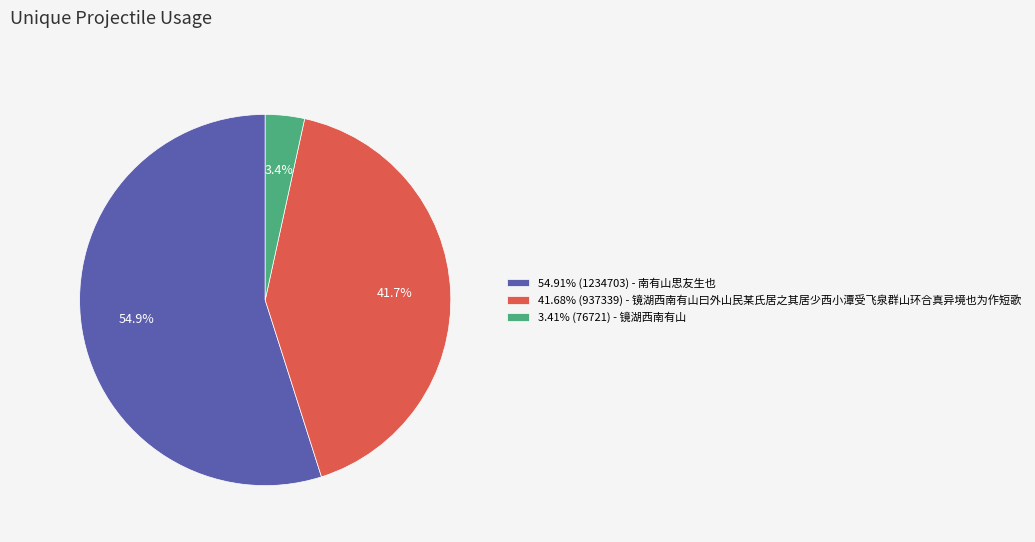

Is 41.68% (937339) - 镜湖西南有山曰外山民某氏居之其居少西小潭受飞泉群山环合真异境也为作短歌 the majority of the pie?

No